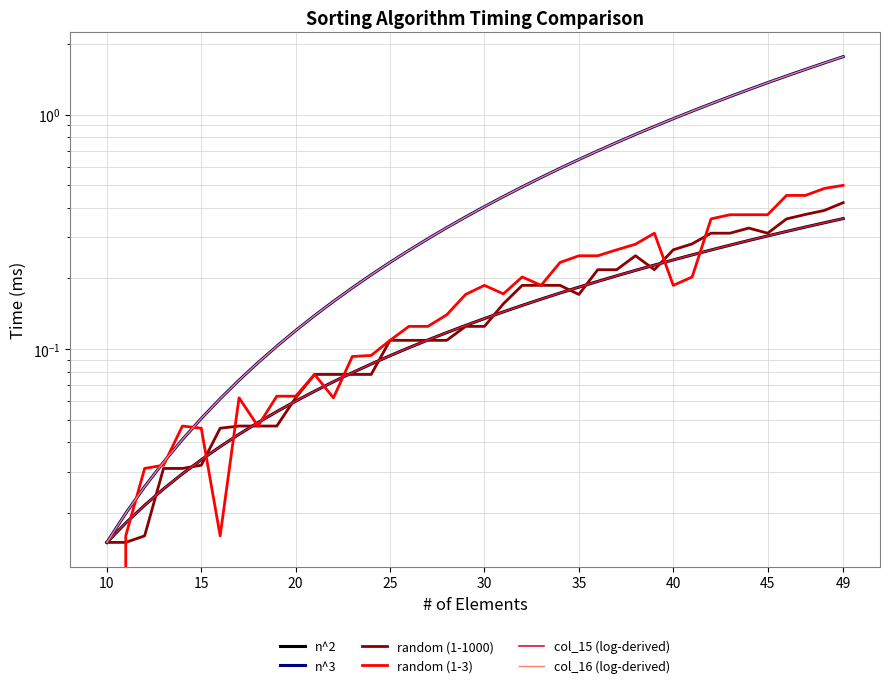

Reading right to left, what are all the values shown in this chart?

n^2: 0.4	0.3	0.3	0.3	0.3	0.3	0.3	0.3	0.3	0.2	0.2	0.2	0.2	0.2	0.2	0.2	0.2	0.2	0.1	0.1	0.1	0.1	0.1	0.1	0.1	0.1	0.1	0.1	0.1	0.1	0.1	0.0	0.0	0.0	0.0	0.0	0.0	0.0	0.0	0.0
n^3: 1.8	1.7	1.6	1.5	1.4	1.3	1.2	1.1	1.0	1.0	0.9	0.8	0.8	0.7	0.6	0.6	0.5	0.5	0.4	0.4	0.4	0.3	0.3	0.3	0.2	0.2	0.2	0.2	0.1	0.1	0.1	0.1	0.1	0.1	0.1	0.0	0.0	0.0	0.0	0.0
random (1-1000): 0.4	0.4	0.4	0.4	0.3	0.3	0.3	0.3	0.3	0.3	0.2	0.2	0.2	0.2	0.2	0.2	0.2	0.2	0.2	0.1	0.1	0.1	0.1	0.1	0.1	0.1	0.1	0.1	0.1	0.1	0.0	0.0	0.0	0.0	0.0	0.0	0.0	0.0	0.0	0.0
random (1-3): 0.5	0.5	0.5	0.5	0.4	0.4	0.4	0.4	0.2	0.2	0.3	0.3	0.3	0.2	0.2	0.2	0.2	0.2	0.2	0.2	0.2	0.1	0.1	0.1	0.1	0.1	0.1	0.1	0.1	0.1	0.1	0.0	0.1	0.0	0.0	0.0	0.0	0.0	0.0	0.0
col_15 (log-derived): 0.4	0.3	0.3	0.3	0.3	0.3	0.3	0.3	0.3	0.2	0.2	0.2	0.2	0.2	0.2	0.2	0.2	0.2	0.1	0.1	0.1	0.1	0.1	0.1	0.1	0.1	0.1	0.1	0.1	0.1	0.1	0.0	0.0	0.0	0.0	0.0	0.0	0.0	0.0	0.0
col_16 (log-derived): 1.8	1.7	1.6	1.5	1.4	1.3	1.2	1.1	1.0	1.0	0.9	0.8	0.8	0.7	0.6	0.6	0.5	0.5	0.4	0.4	0.4	0.3	0.3	0.3	0.2	0.2	0.2	0.2	0.1	0.1	0.1	0.1	0.1	0.1	0.1	0.0	0.0	0.0	0.0	0.0